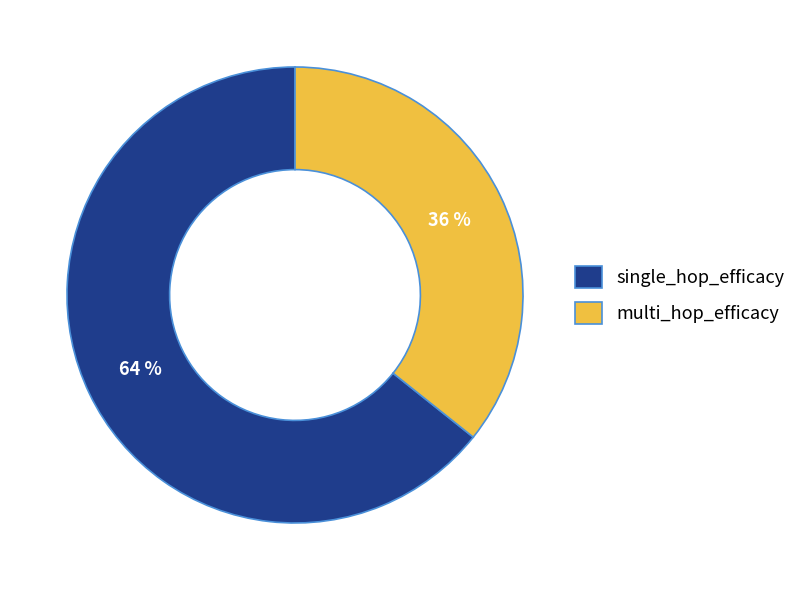

Count the number of slices in the pie.

2